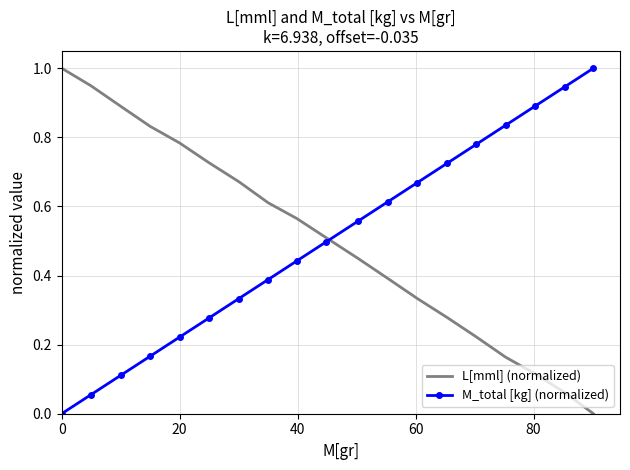

What is the difference between the maximum and minimum values in the M_total [kg] (normalized) series?

1.0